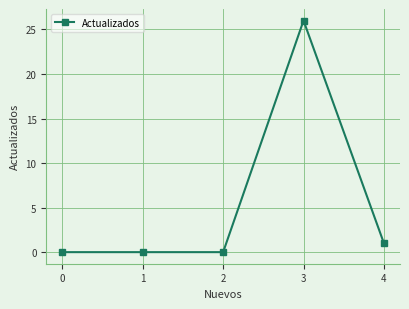

What is the value of the 4th point from the left?

26